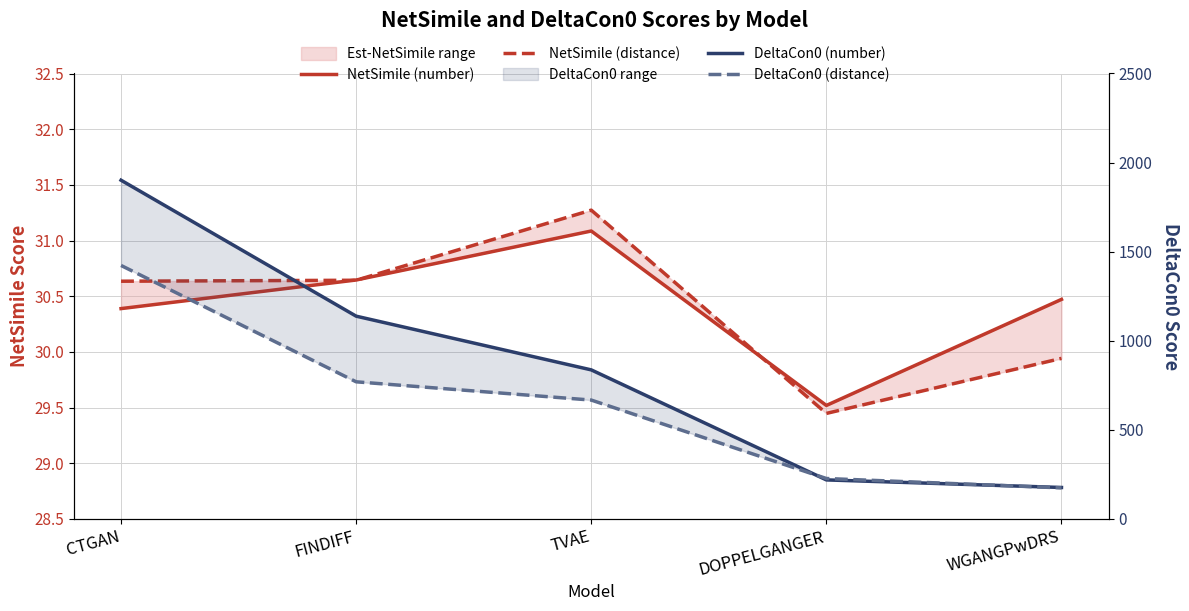

Reading left to right, extract all data points from this chart.

NetSimile (number): CTGAN=30.4	FINDIFF=30.6	TVAE=31.1	DOPPELGANGER=29.5	WGANGPwDRS=30.5
NetSimile (distance): CTGAN=30.6	FINDIFF=30.6	TVAE=31.3	DOPPELGANGER=29.4	WGANGPwDRS=29.9
DeltaCon0 (number): CTGAN=1901.0	FINDIFF=1138.0	TVAE=836.5	DOPPELGANGER=218.9	WGANGPwDRS=176.4
DeltaCon0 (distance): CTGAN=1422.6	FINDIFF=769.5	TVAE=667.0	DOPPELGANGER=226.8	WGANGPwDRS=174.2